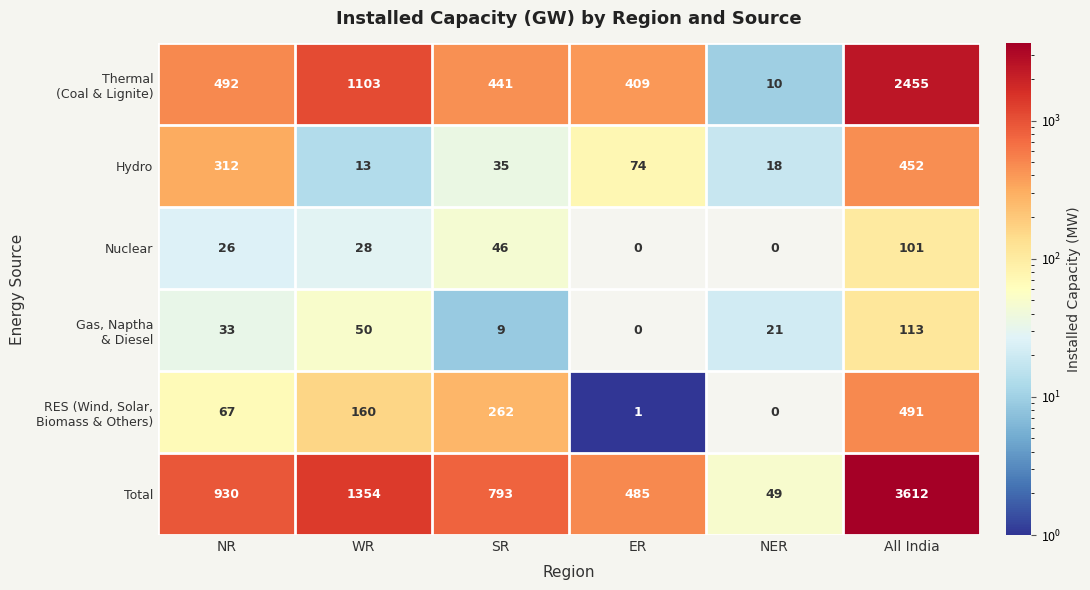

What is the difference between the second highest and second lowest values in the Nuclear series?

46